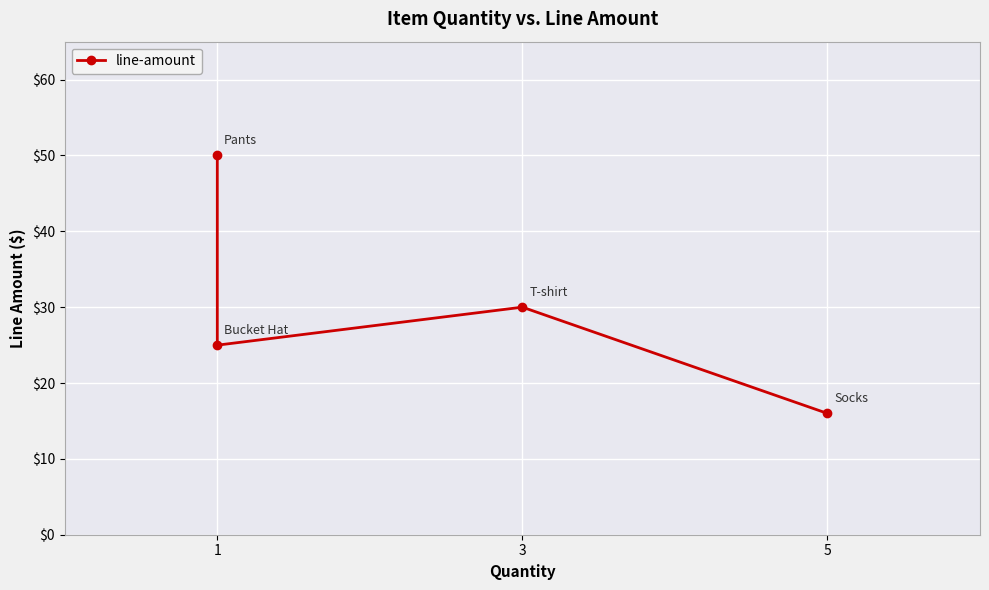

How many points are higher than both their immediate neighbors (excluding endpoints)?

1